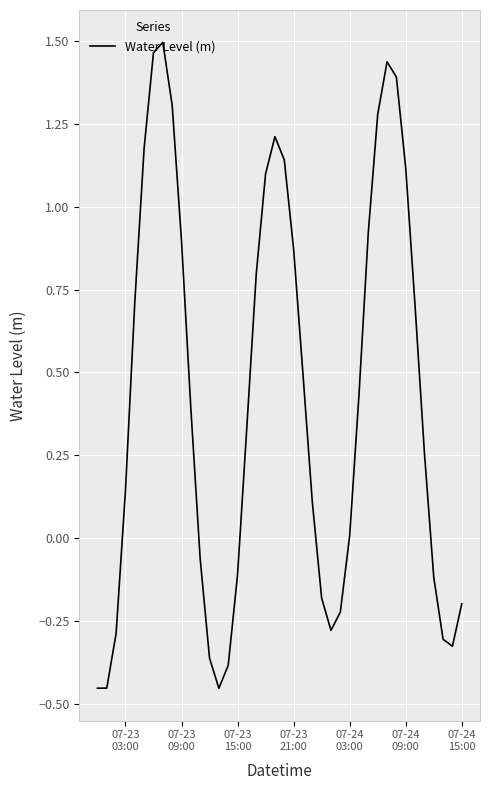

Reading right to left, transcribe all the data shown in this chart.

-0.2	-0.3	-0.3	-0.1	0.3	0.7	1.1	1.4	1.4	1.3	0.9	0.4	0.0	-0.2	-0.3	-0.2	0.1	0.5	0.9	1.1	1.2	1.1	0.8	0.3	-0.1	-0.4	-0.5	-0.4	-0.1	0.4	0.9	1.3	1.5	1.5	1.2	0.7	0.1	-0.3	-0.5	-0.5